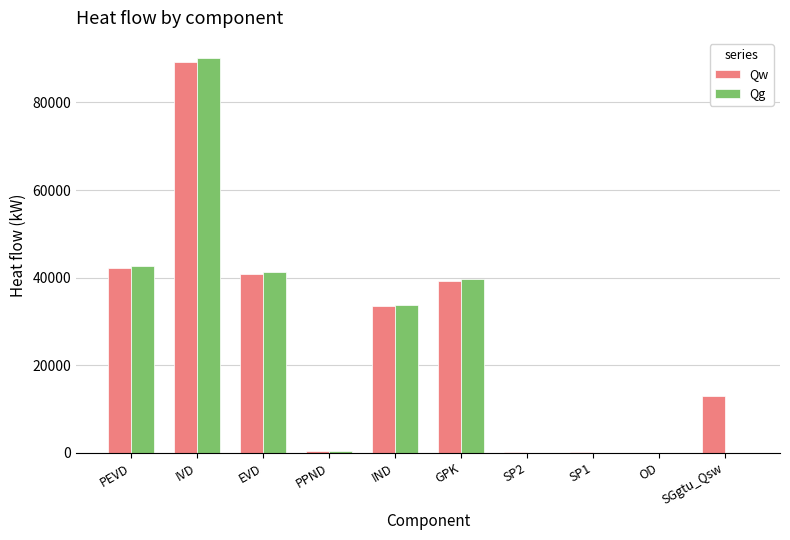

True or false: Qw has a value of 89323.1 at IVD.

True